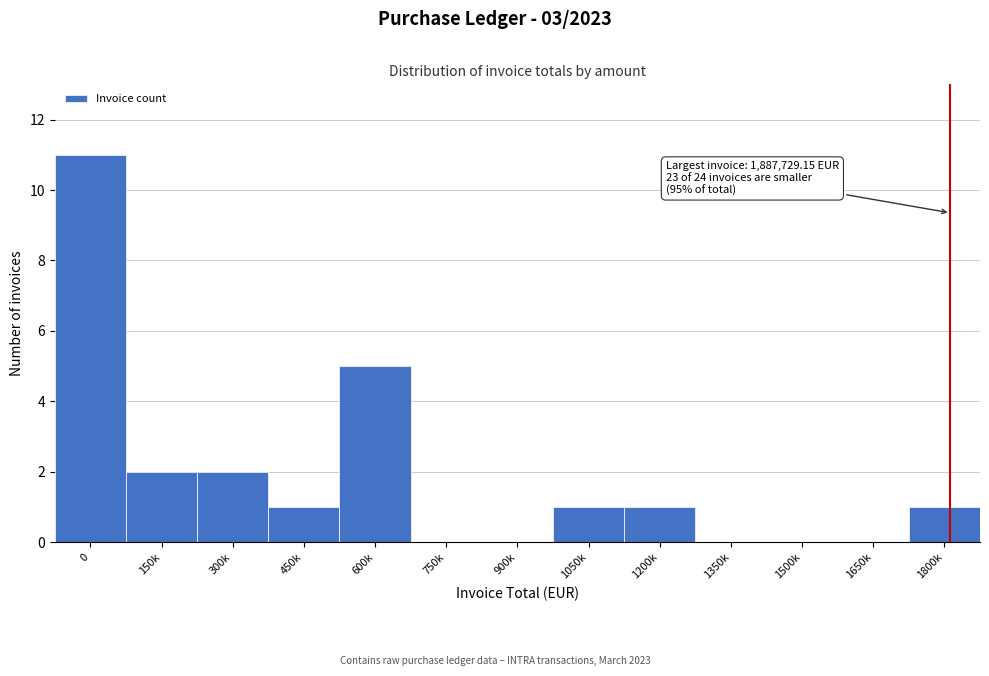

Reading right to left, extract all data points from this chart.

1800k=1	1650k=0	1500k=0	1350k=0	1200k=1	1050k=1	900k=0	750k=0	600k=5	450k=1	300k=2	150k=2	0=11